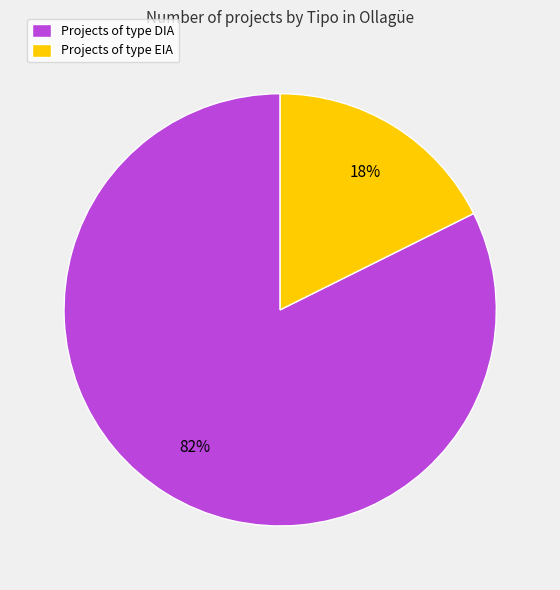

Which slice is the smallest?

Projects of type EIA